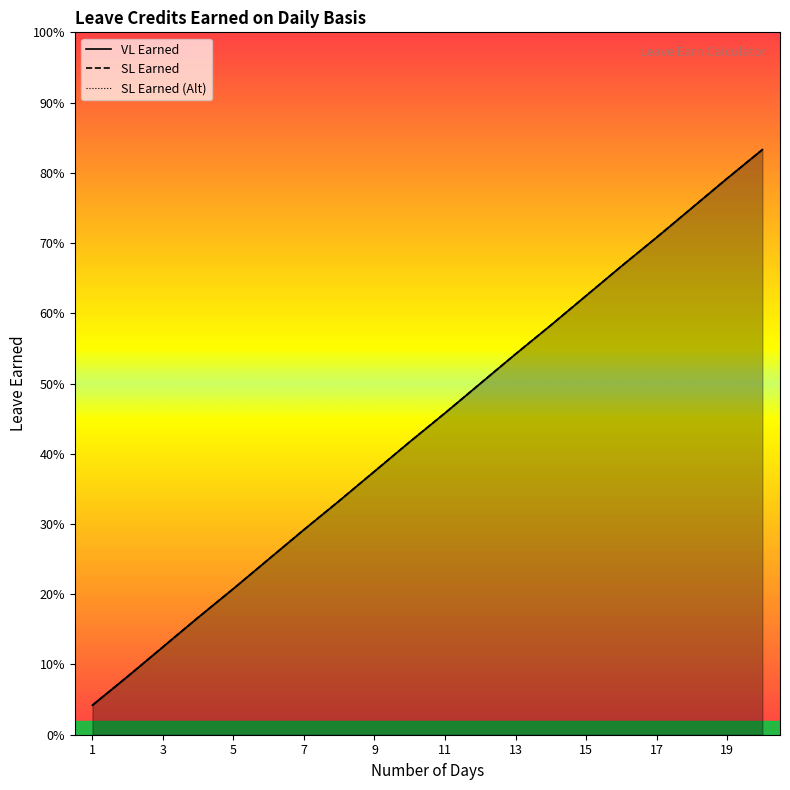

Which series has the largest range (max minus min)?

VL Earned